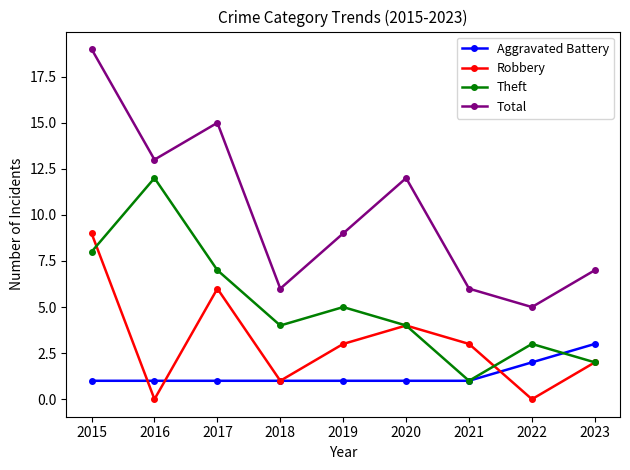

Is the value of Aggravated Battery at 2015 greater than the value of Robbery at 2021?

No